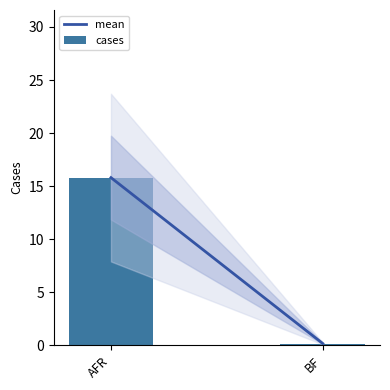

The value at AFR is 21.2. True or false?

False